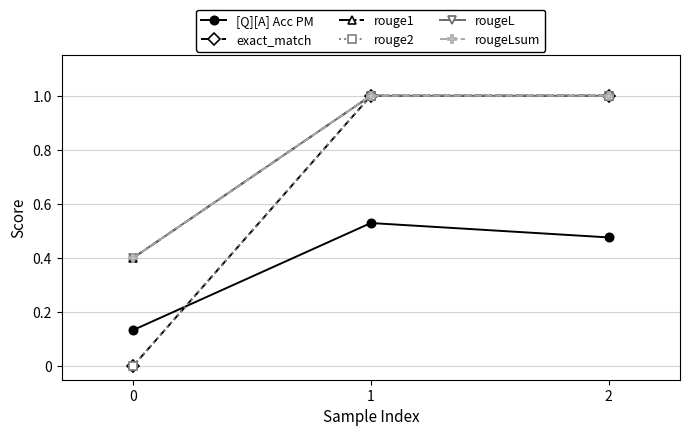

The value of exact_match at 1 is 1.0. True or false?

True